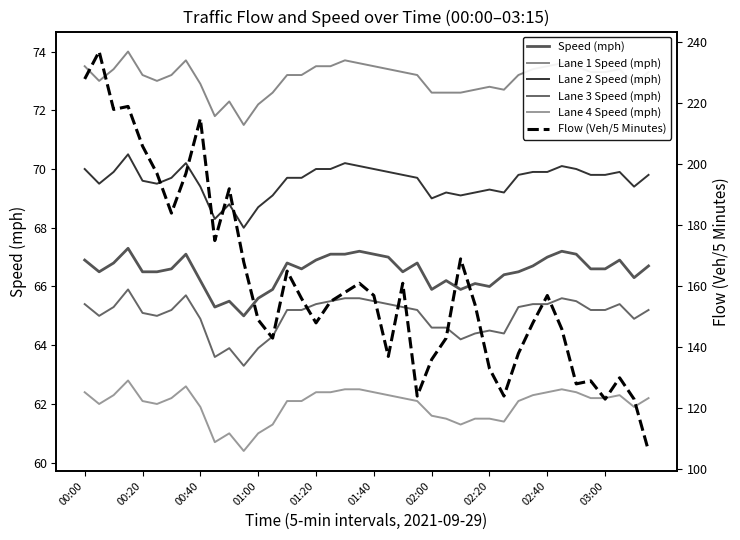

Does the chart display data point markers on the line(s)?

No